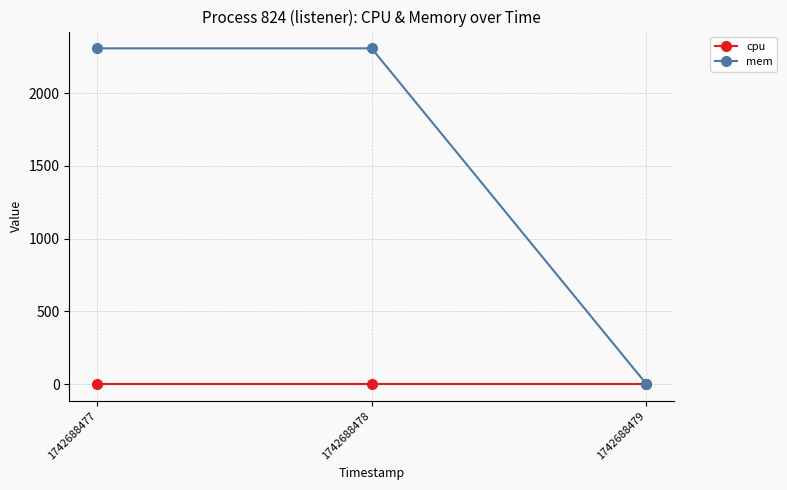

Rank the series by their maximum value, from highest to lowest.

mem, cpu